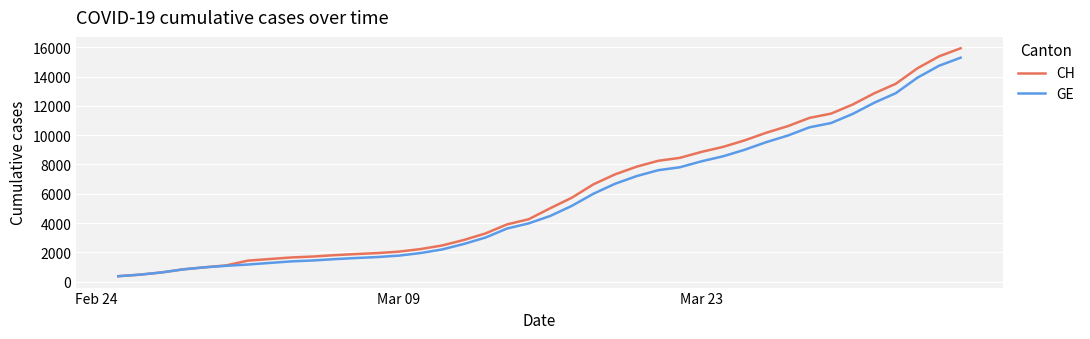

What is the highest value of the CH series?

15926